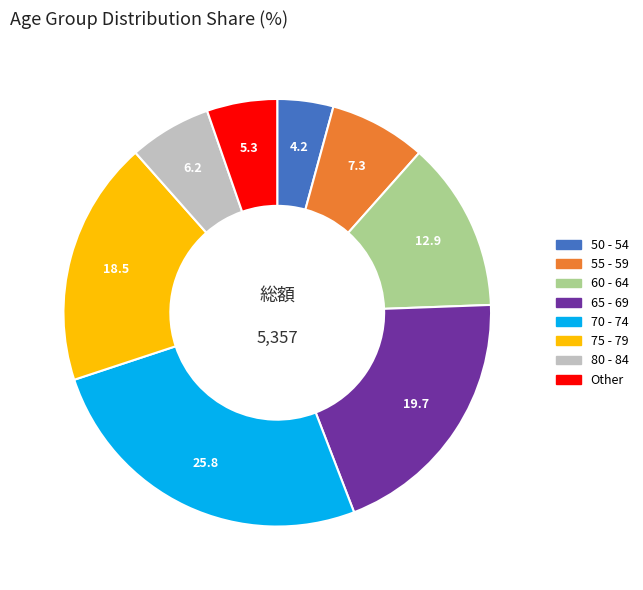

Do 50 - 54 and 60 - 64 together represent more than half of the pie?

No